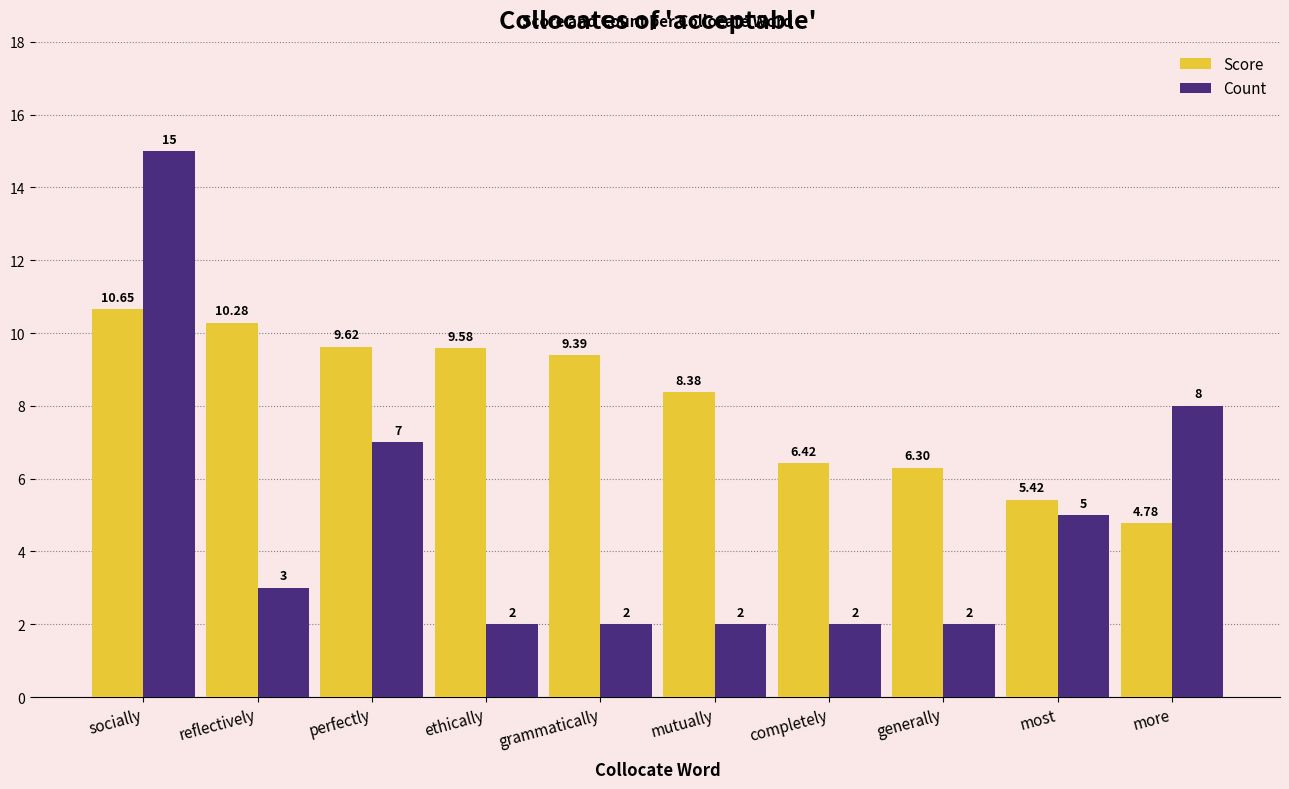

Which label corresponds to the largest value in the chart?

socially